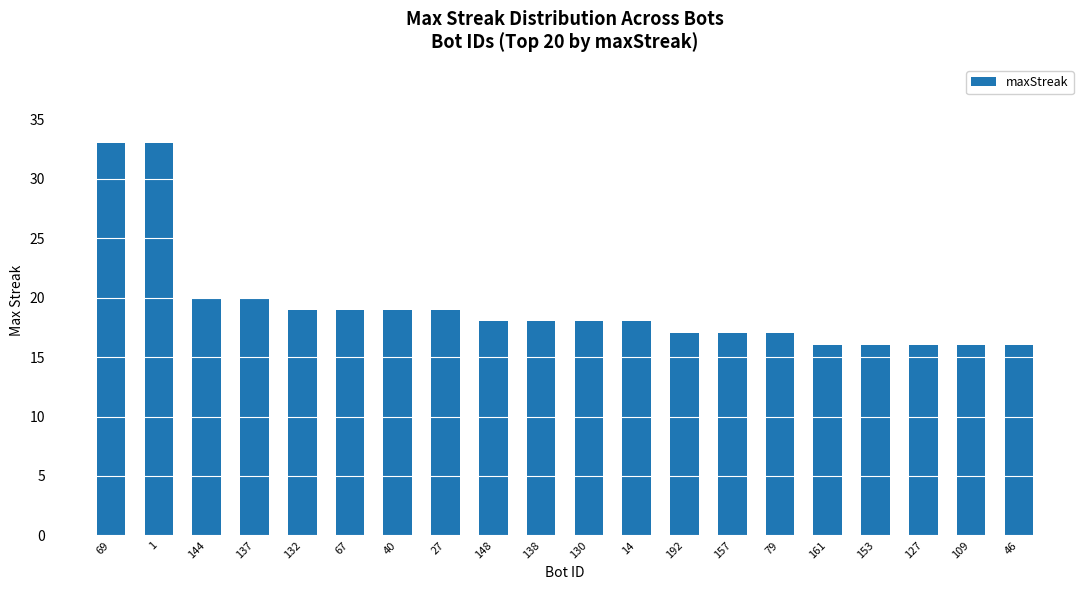

What is the maximum value shown in the chart?

33